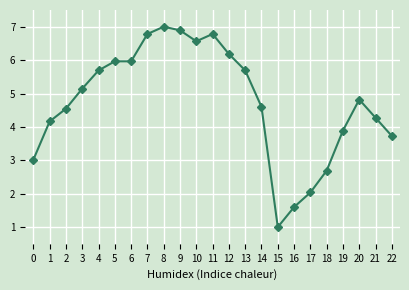

The chart shows a value of 2.2 at 8. True or false?

False